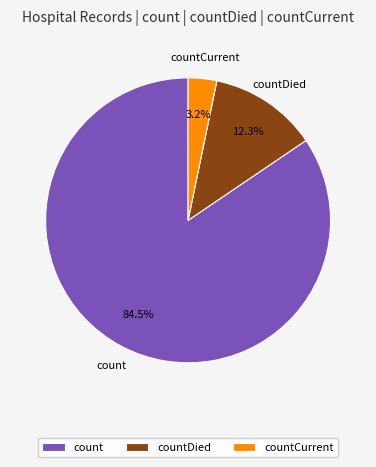

Which slice is the largest?

count